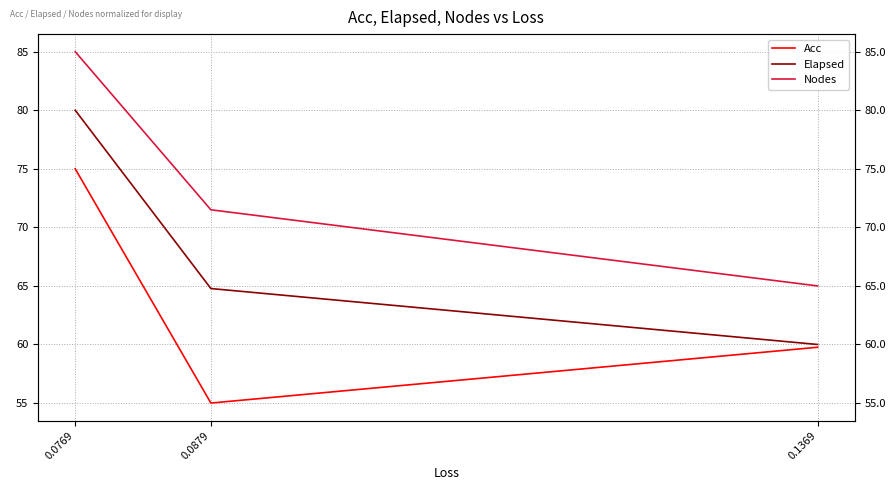

Rank the series at 0.1369 from lowest to highest value.

Acc, Elapsed, Nodes